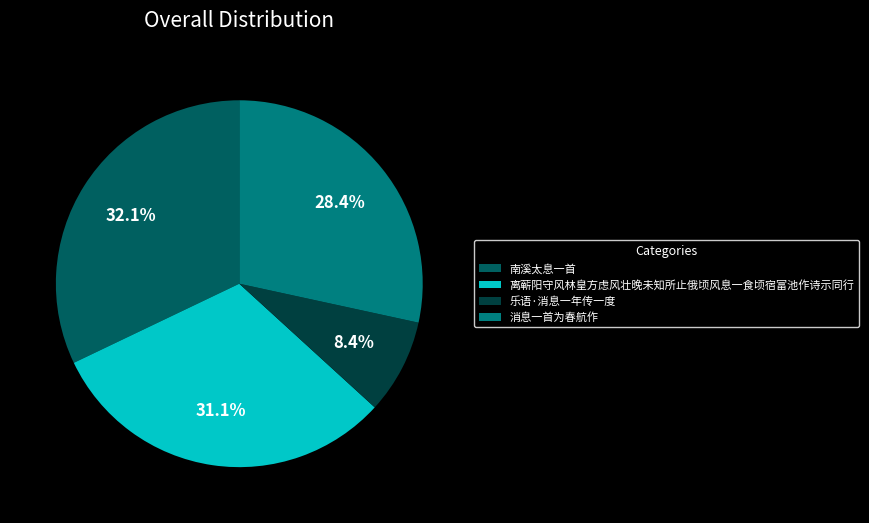

Which slice is the largest?

南溪太息一首